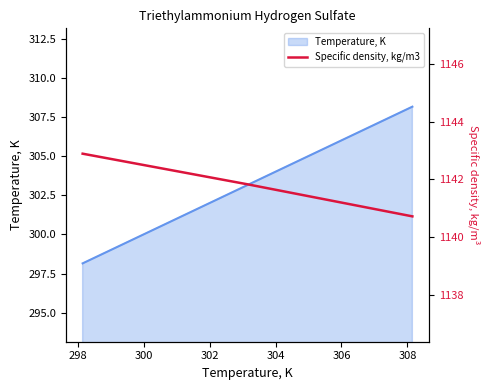

How many values in the Temperature, K series exceed 303?

2